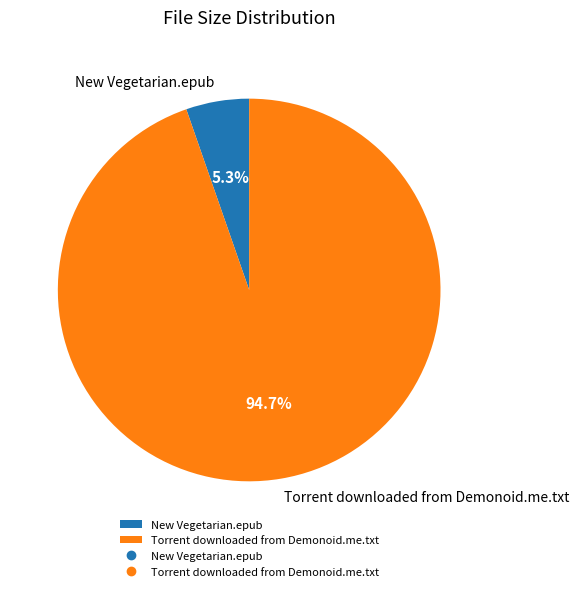

Between New Vegetarian.epub and Torrent downloaded from Demonoid.me.txt, which is larger?

Torrent downloaded from Demonoid.me.txt